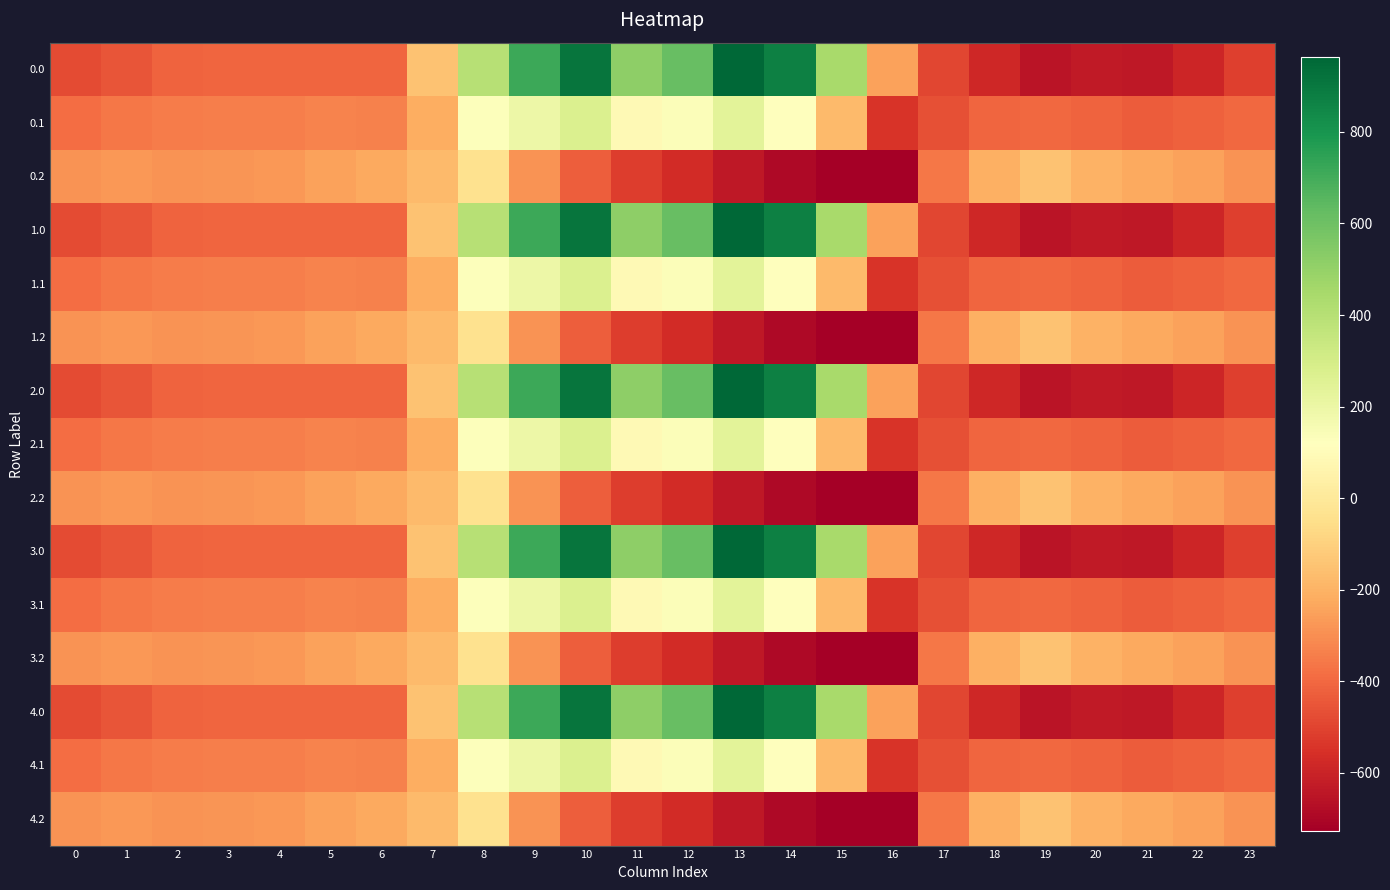

Reading right to left, extract all data points from this chart.

0.0: 23=-511.3	22=-592.3	21=-638.4	20=-629.9	19=-649.2	18=-586.7	17=-494.8	16=-250.9	15=443.0	14=870.3	13=962.7	12=619.4	11=516.0	10=916.2	9=716.9	8=395.3	7=-150.1	6=-408.0	5=-403.8	4=-404.9	3=-404.4	2=-410.3	1=-449.5	0=-482.0
0.1: 23=-399.4	22=-419.9	21=-432.4	20=-414.5	19=-400.2	18=-405.4	17=-466.6	16=-547.3	15=-173.1	14=113.7	13=241.5	12=134.6	11=87.0	10=274.1	9=191.1	8=125.2	7=-217.1	6=-332.2	5=-325.7	4=-339.6	3=-342.7	2=-347.9	1=-361.1	0=-384.6
0.2: 23=-287.5	22=-247.4	21=-226.4	20=-199.2	19=-151.0	18=-210.0	17=-362.4	16=-726.6	15=-725.8	14=-687.4	13=-640.4	12=-571.2	11=-520.6	10=-423.5	9=-288.5	8=-35.3	7=-176.6	6=-228.8	5=-245.0	4=-274.4	3=-281.0	2=-285.5	1=-272.7	0=-287.1
1.0: 23=-511.3	22=-592.3	21=-638.4	20=-629.9	19=-649.2	18=-586.7	17=-494.8	16=-250.9	15=443.0	14=870.3	13=962.7	12=619.4	11=516.0	10=916.2	9=716.9	8=395.3	7=-150.1	6=-408.0	5=-403.8	4=-404.9	3=-404.4	2=-410.3	1=-449.5	0=-482.0
1.1: 23=-399.4	22=-419.9	21=-432.4	20=-414.5	19=-400.2	18=-405.4	17=-466.6	16=-547.3	15=-173.1	14=113.7	13=241.5	12=134.6	11=87.0	10=274.1	9=191.1	8=125.2	7=-217.1	6=-332.2	5=-325.7	4=-339.6	3=-342.7	2=-347.9	1=-361.1	0=-384.6
1.2: 23=-287.5	22=-247.4	21=-226.4	20=-199.2	19=-151.0	18=-210.0	17=-362.4	16=-726.6	15=-725.8	14=-687.4	13=-640.4	12=-571.2	11=-520.6	10=-423.5	9=-288.5	8=-35.3	7=-176.6	6=-228.8	5=-245.0	4=-274.4	3=-281.0	2=-285.5	1=-272.7	0=-287.1
2.0: 23=-511.3	22=-592.3	21=-638.4	20=-629.9	19=-649.2	18=-586.7	17=-494.8	16=-250.9	15=443.0	14=870.3	13=962.7	12=619.4	11=516.0	10=916.2	9=716.9	8=395.3	7=-150.1	6=-408.0	5=-403.8	4=-404.9	3=-404.4	2=-410.3	1=-449.5	0=-482.0
2.1: 23=-399.4	22=-419.9	21=-432.4	20=-414.5	19=-400.2	18=-405.4	17=-466.6	16=-547.3	15=-173.1	14=113.7	13=241.5	12=134.6	11=87.0	10=274.1	9=191.1	8=125.2	7=-217.1	6=-332.2	5=-325.7	4=-339.6	3=-342.7	2=-347.9	1=-361.1	0=-384.6
2.2: 23=-287.5	22=-247.4	21=-226.4	20=-199.2	19=-151.0	18=-210.0	17=-362.4	16=-726.6	15=-725.8	14=-687.4	13=-640.4	12=-571.2	11=-520.6	10=-423.5	9=-288.5	8=-35.3	7=-176.6	6=-228.8	5=-245.0	4=-274.4	3=-281.0	2=-285.5	1=-272.7	0=-287.1
3.0: 23=-511.3	22=-592.3	21=-638.4	20=-629.9	19=-649.2	18=-586.7	17=-494.8	16=-250.9	15=443.0	14=870.3	13=962.7	12=619.4	11=516.0	10=916.2	9=716.9	8=395.3	7=-150.1	6=-408.0	5=-403.8	4=-404.9	3=-404.4	2=-410.3	1=-449.5	0=-482.0
3.1: 23=-399.4	22=-419.9	21=-432.4	20=-414.5	19=-400.2	18=-405.4	17=-466.6	16=-547.3	15=-173.1	14=113.7	13=241.5	12=134.6	11=87.0	10=274.1	9=191.1	8=125.2	7=-217.1	6=-332.2	5=-325.7	4=-339.6	3=-342.7	2=-347.9	1=-361.1	0=-384.6
3.2: 23=-287.5	22=-247.4	21=-226.4	20=-199.2	19=-151.0	18=-210.0	17=-362.4	16=-726.6	15=-725.8	14=-687.4	13=-640.4	12=-571.2	11=-520.6	10=-423.5	9=-288.5	8=-35.3	7=-176.6	6=-228.8	5=-245.0	4=-274.4	3=-281.0	2=-285.5	1=-272.7	0=-287.1
4.0: 23=-511.3	22=-592.3	21=-638.4	20=-629.9	19=-649.2	18=-586.7	17=-494.8	16=-250.9	15=443.0	14=870.3	13=962.7	12=619.4	11=516.0	10=916.2	9=716.9	8=395.3	7=-150.1	6=-408.0	5=-403.8	4=-404.9	3=-404.4	2=-410.3	1=-449.5	0=-482.0
4.1: 23=-399.4	22=-419.9	21=-432.4	20=-414.5	19=-400.2	18=-405.4	17=-466.6	16=-547.3	15=-173.1	14=113.7	13=241.5	12=134.6	11=87.0	10=274.1	9=191.1	8=125.2	7=-217.1	6=-332.2	5=-325.7	4=-339.6	3=-342.7	2=-347.9	1=-361.1	0=-384.6
4.2: 23=-287.5	22=-247.4	21=-226.4	20=-199.2	19=-151.0	18=-210.0	17=-362.4	16=-726.6	15=-725.8	14=-687.4	13=-640.4	12=-571.2	11=-520.6	10=-423.5	9=-288.5	8=-35.3	7=-176.6	6=-228.8	5=-245.0	4=-274.4	3=-281.0	2=-285.5	1=-272.7	0=-287.1